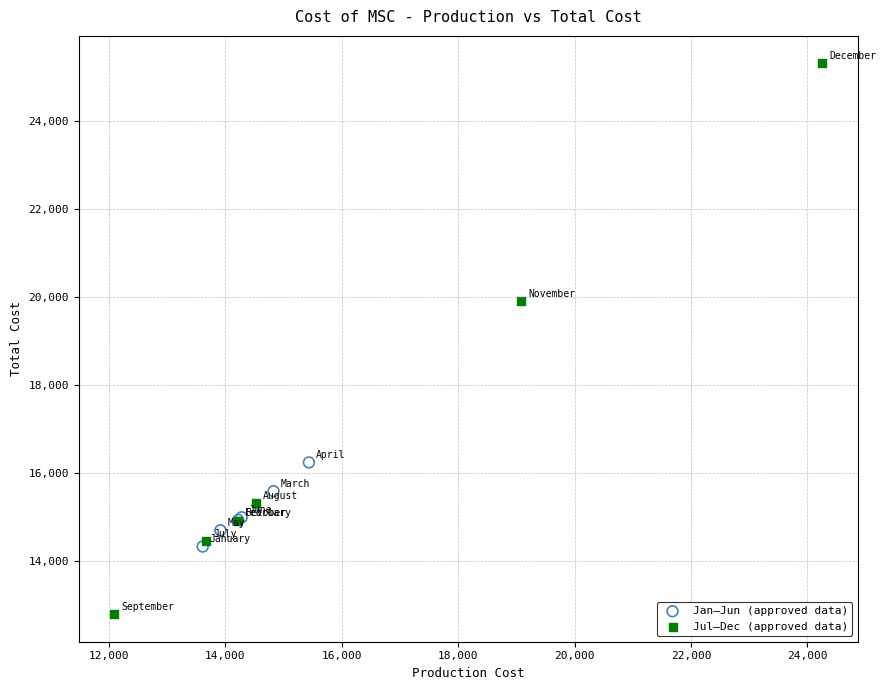

Which series reaches the minimum Y coordinate?

Jul–Dec (approved data)